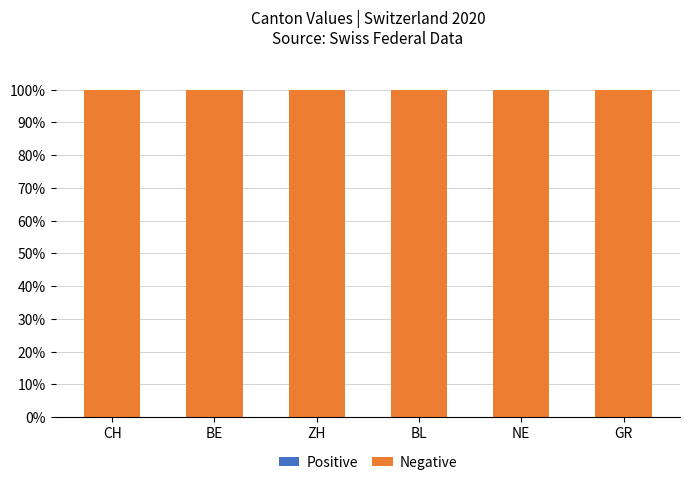

Reading right to left, extract all data points from this chart.

Positive: 0	0	0	0	0	0
Negative: 100	100	100	100	100	100